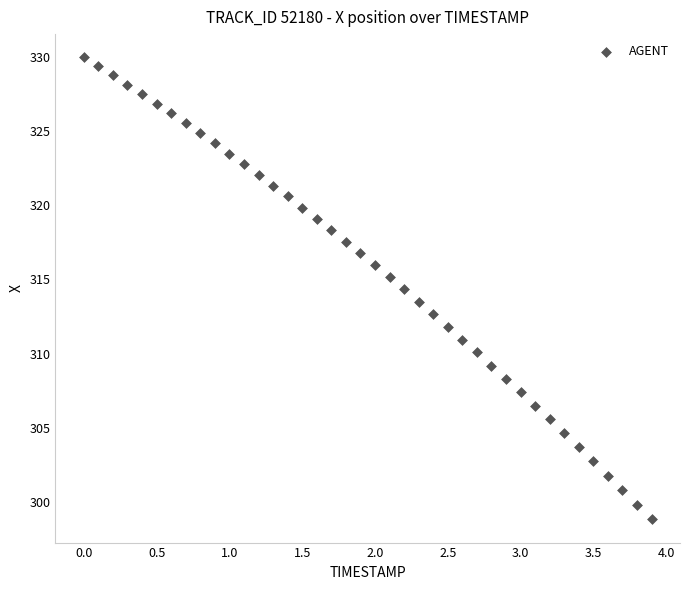

What is the range of X values (max minus min)?

3.9